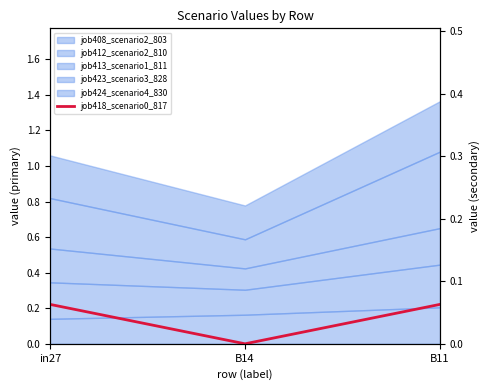

What is the label of the 2nd point from the left?

B14